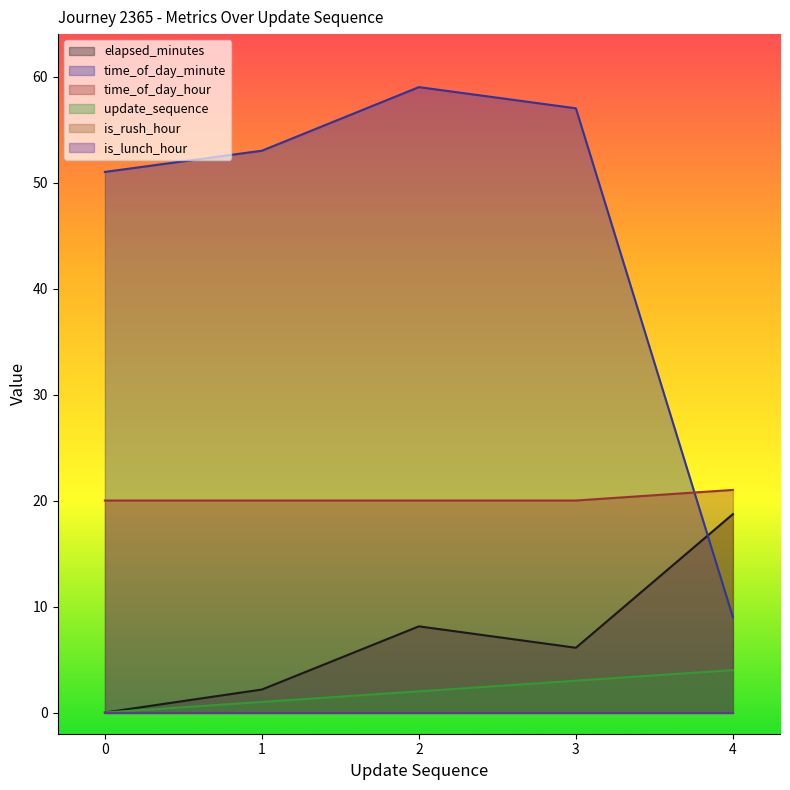

At which category does time_of_day_minute reach its first local peak?

2